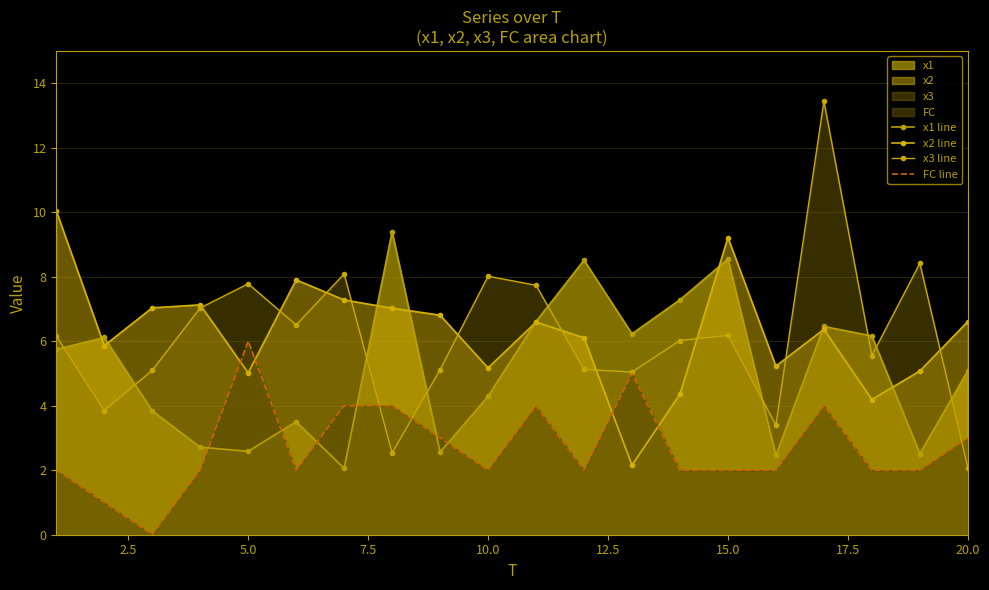

In FC line, how many points are lower than both neighbors (excluding endpoints)?

4